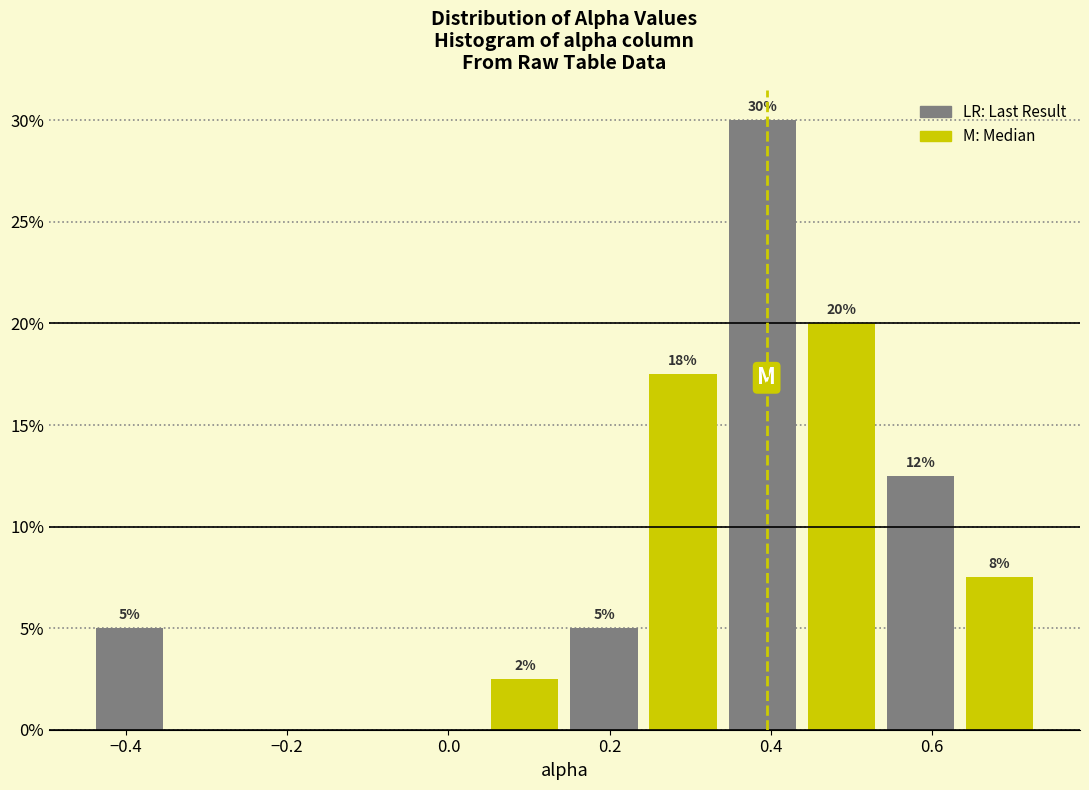

Over which range of the x-axis is the bar tallest?

0.34 to 0.44